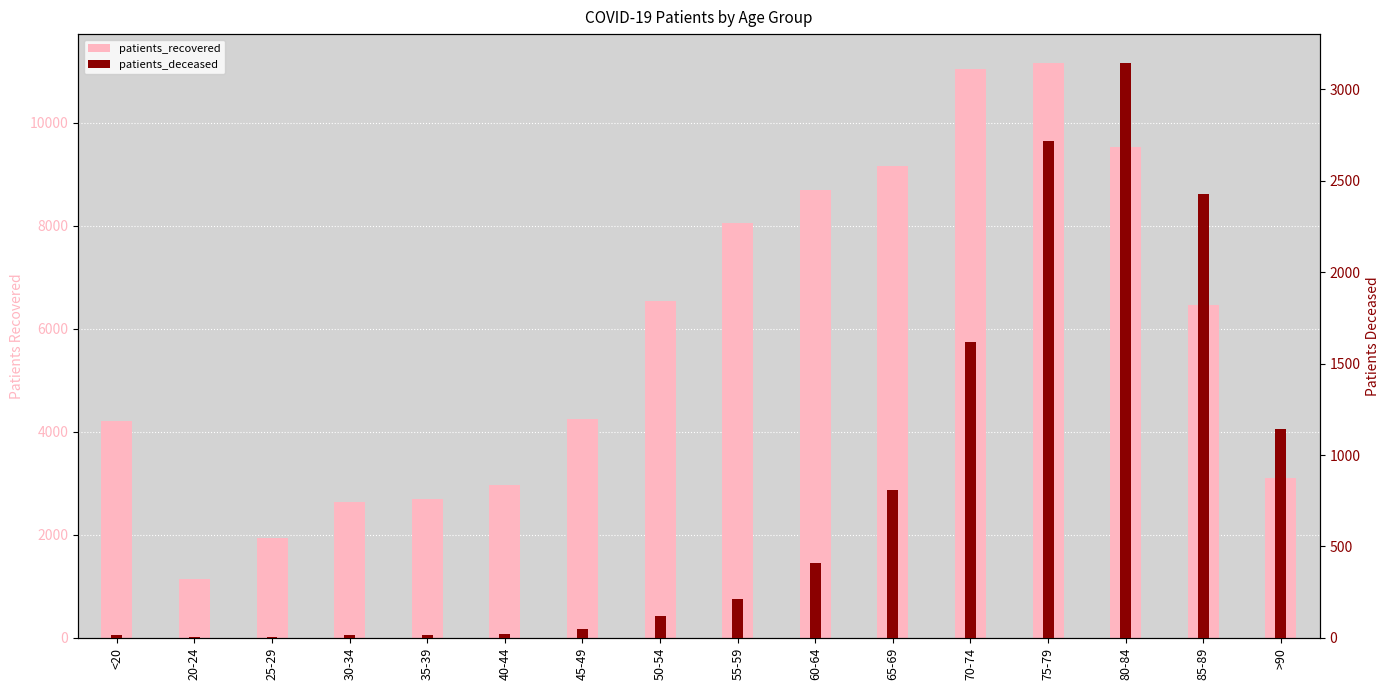

Which has a higher value, 35-39 or 55-59?

55-59